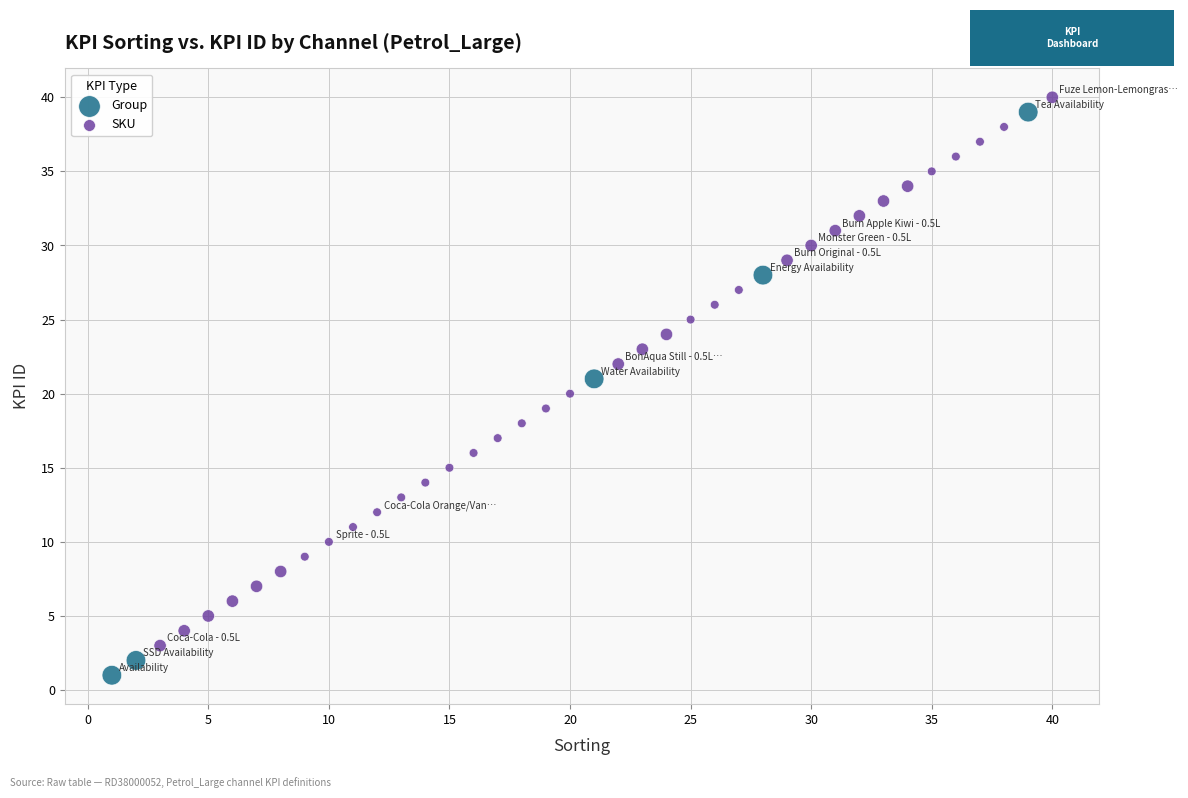

What are all the series names shown in the legend?

Group, SKU